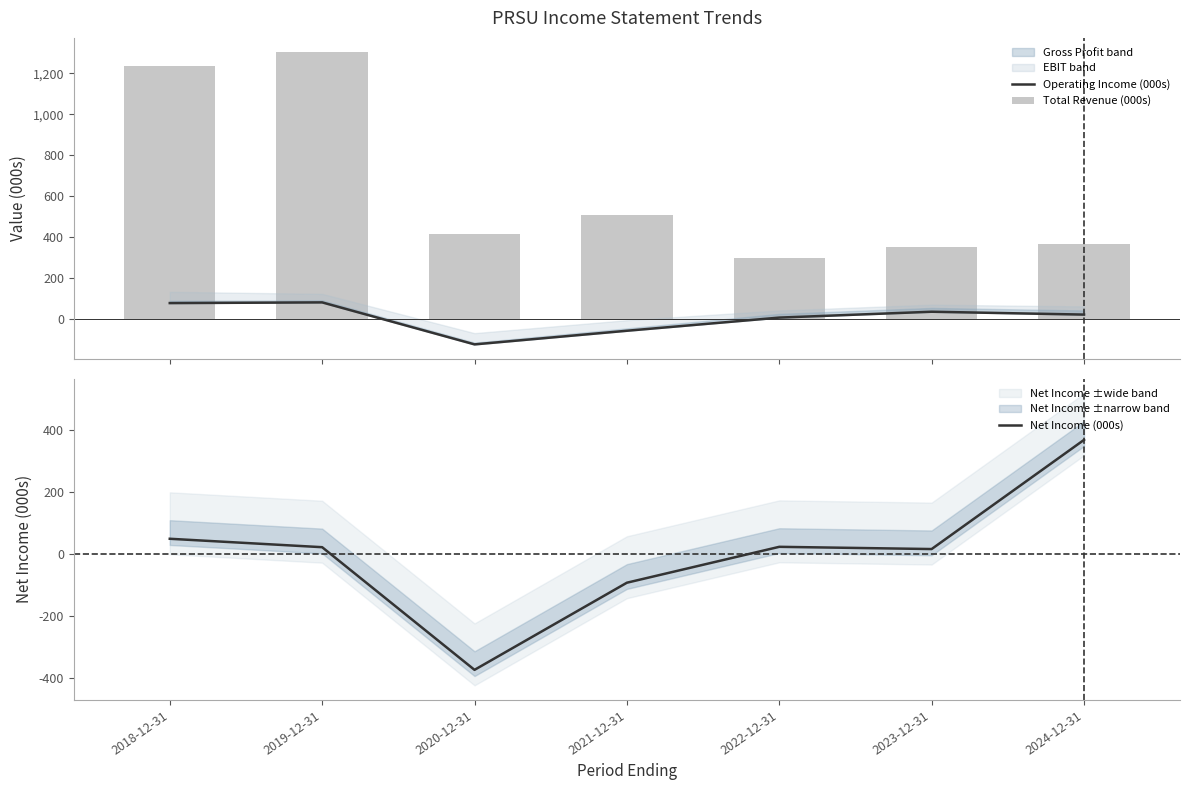

Which series has the largest range (max minus min)?

Total Revenue (000s)